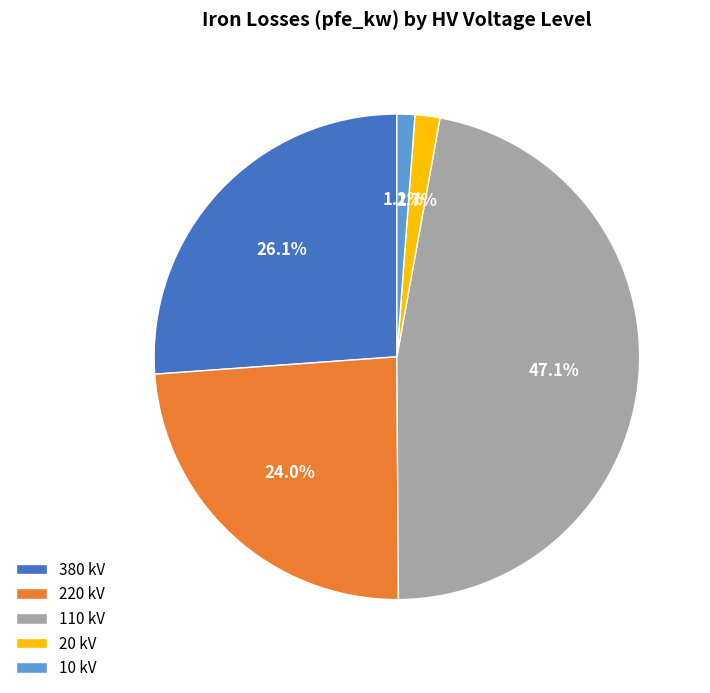

To the nearest percent, what is the average slice percentage?

20%